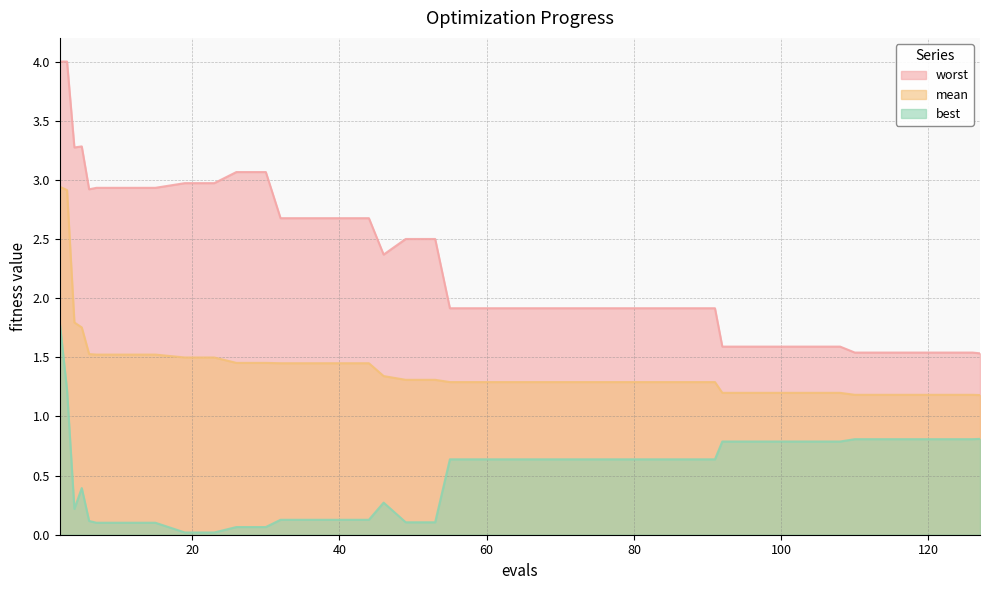

Reading left to right, transcribe all the data shown in this chart.

mean: 2.9	2.9	1.8	1.8	1.5	1.5	1.5	1.5	1.5	1.5	1.5	1.5	1.4	1.4	1.4	1.4	1.3	1.3	1.3	1.3	1.3	1.3	1.3	1.3	1.3	1.3	1.3	1.3	1.3	1.2	1.2	1.2	1.2	1.2	1.2	1.2	1.2	1.2	1.2	1.2
best: 1.8	1.2	0.2	0.4	0.1	0.1	0.1	0.1	0.0	0.0	0.1	0.1	0.1	0.1	0.1	0.1	0.3	0.1	0.1	0.6	0.6	0.6	0.6	0.6	0.6	0.6	0.6	0.6	0.6	0.8	0.8	0.8	0.8	0.8	0.8	0.8	0.8	0.8	0.8	0.8
worst: 4.0	4.0	3.3	3.3	2.9	2.9	2.9	2.9	3.0	3.0	3.1	3.1	2.7	2.7	2.7	2.7	2.4	2.5	2.5	1.9	1.9	1.9	1.9	1.9	1.9	1.9	1.9	1.9	1.9	1.6	1.6	1.6	1.6	1.6	1.5	1.5	1.5	1.5	1.5	1.5